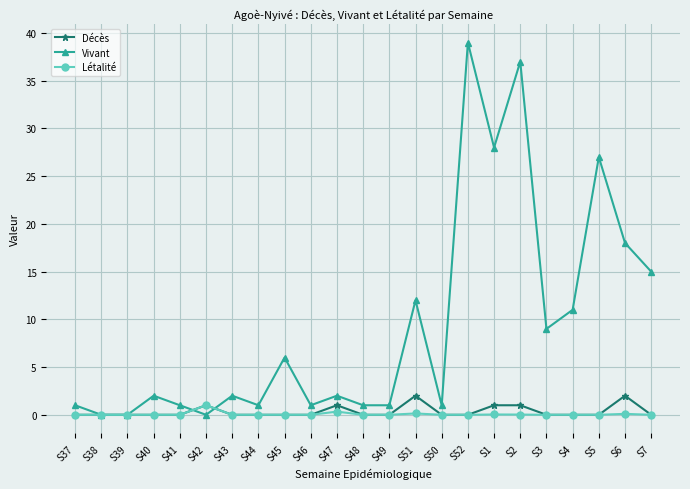

What is the label of the 7th point from the right?

S1